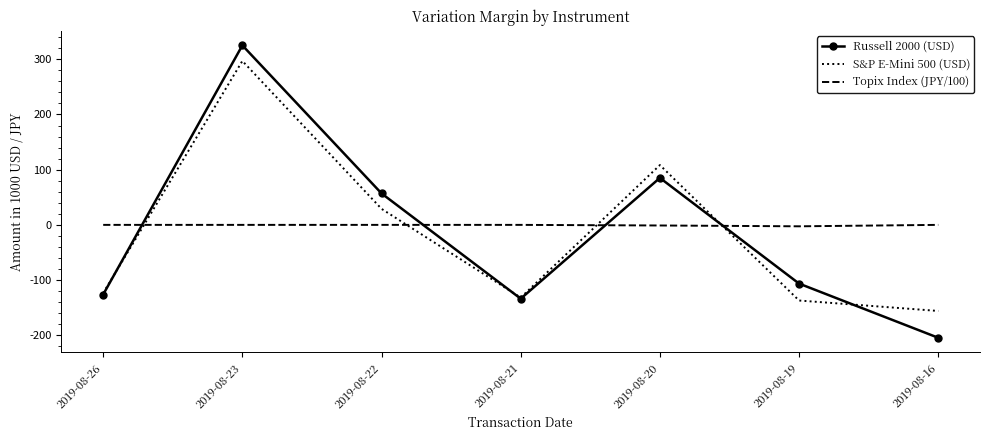

How many values in the S&P E-Mini 500 (USD) series are below -123?

4